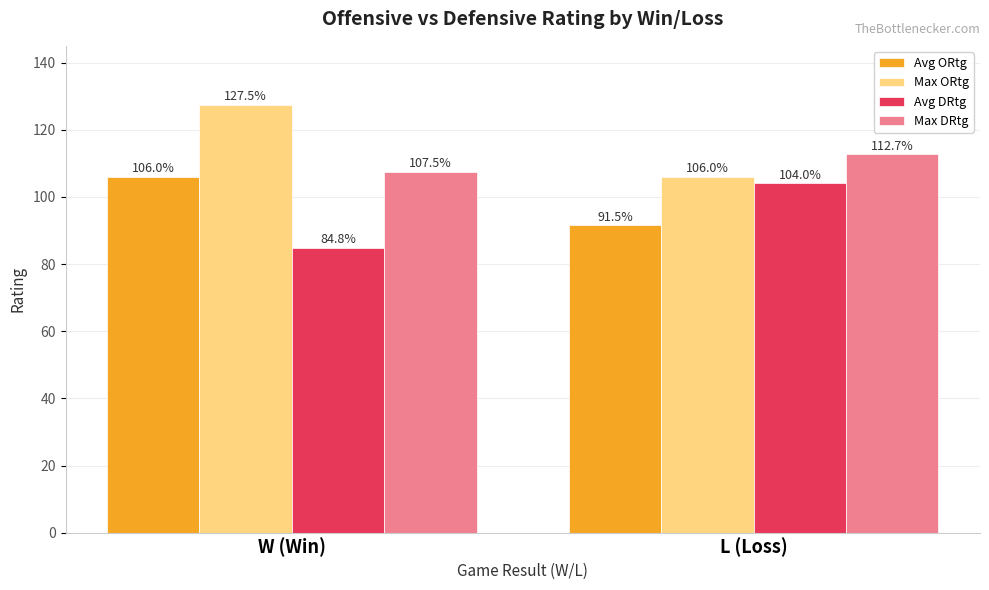

Rank the series by their maximum value, from highest to lowest.

Max ORtg, Max DRtg, Avg ORtg, Avg DRtg